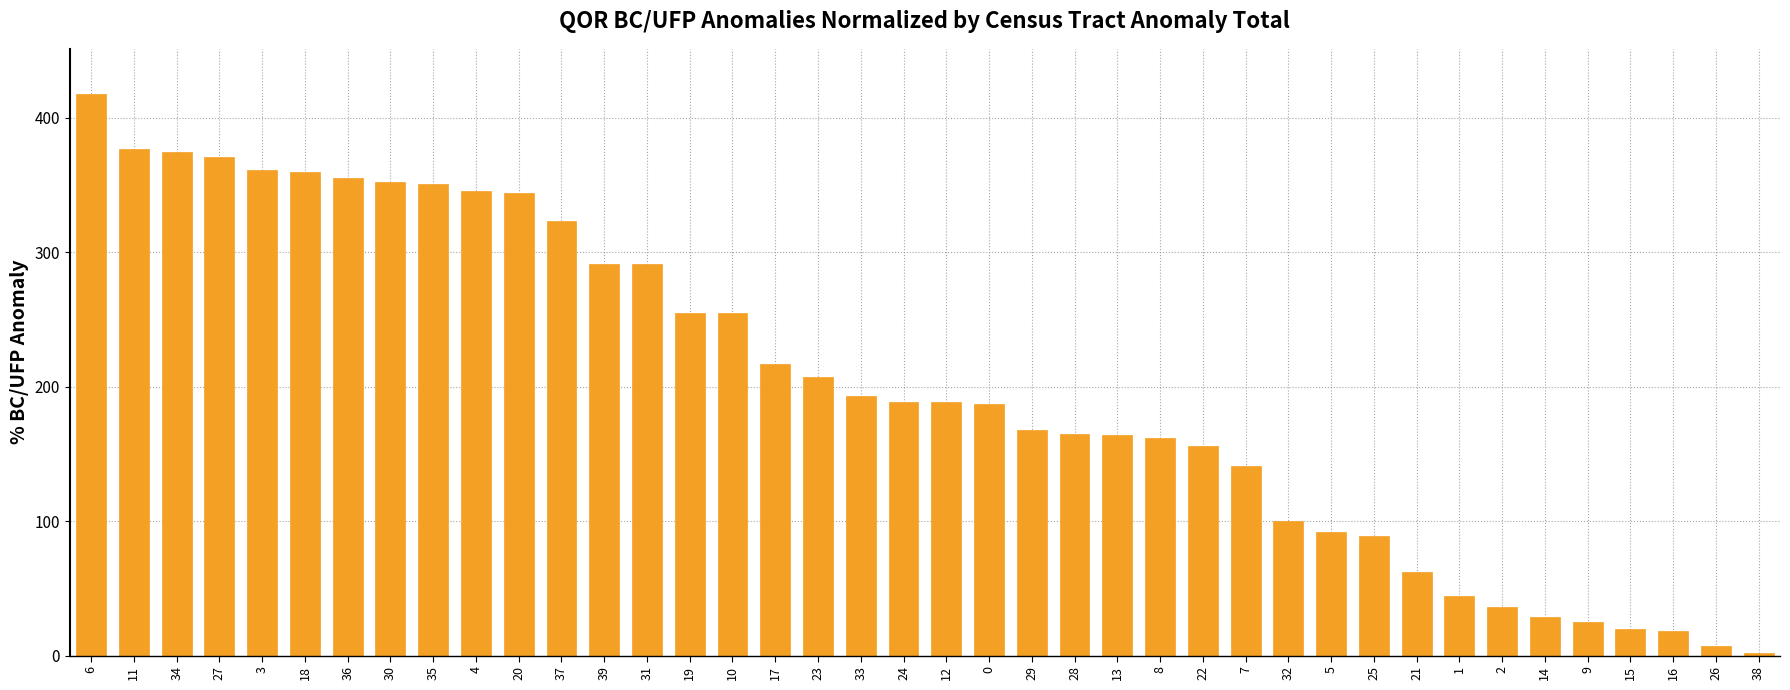

What is the ratio of the value at 26 to the value at 38?

3.5